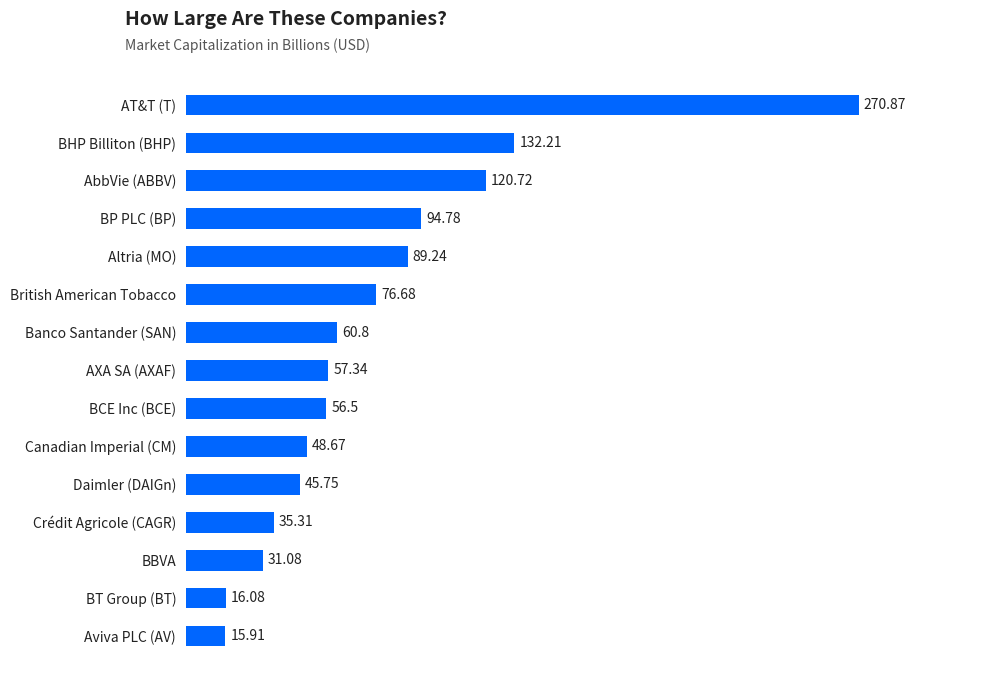

What is the difference between the maximum and minimum values?

255.0